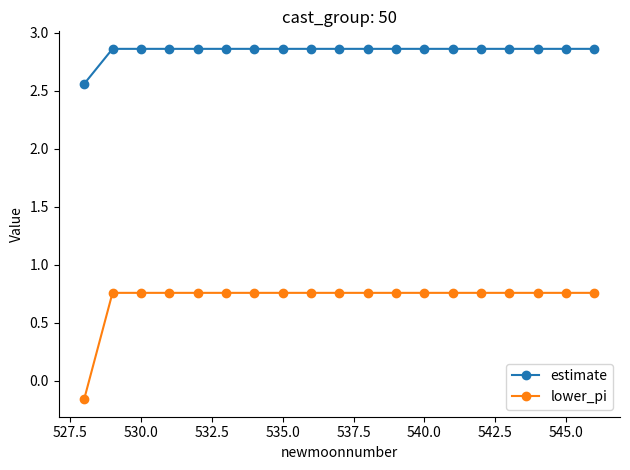

How many lines are shown in the chart?

2